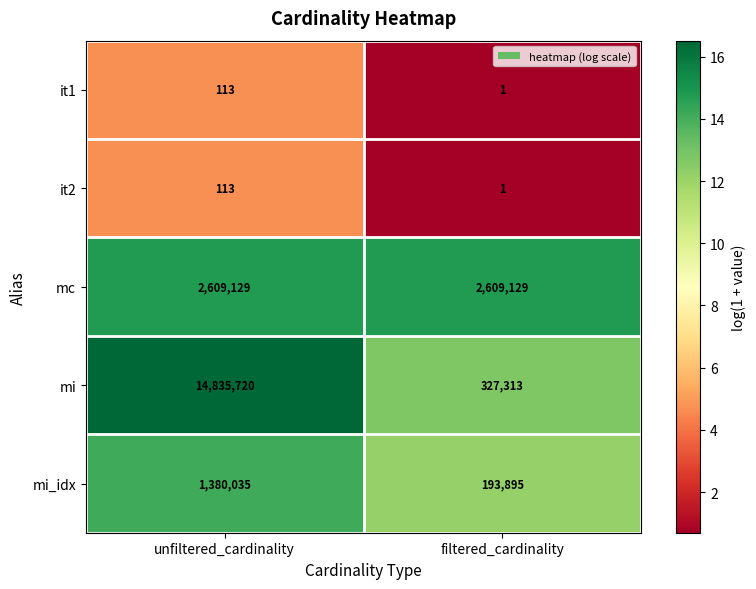

The value of it2 at unfiltered_cardinality is 113. True or false?

True